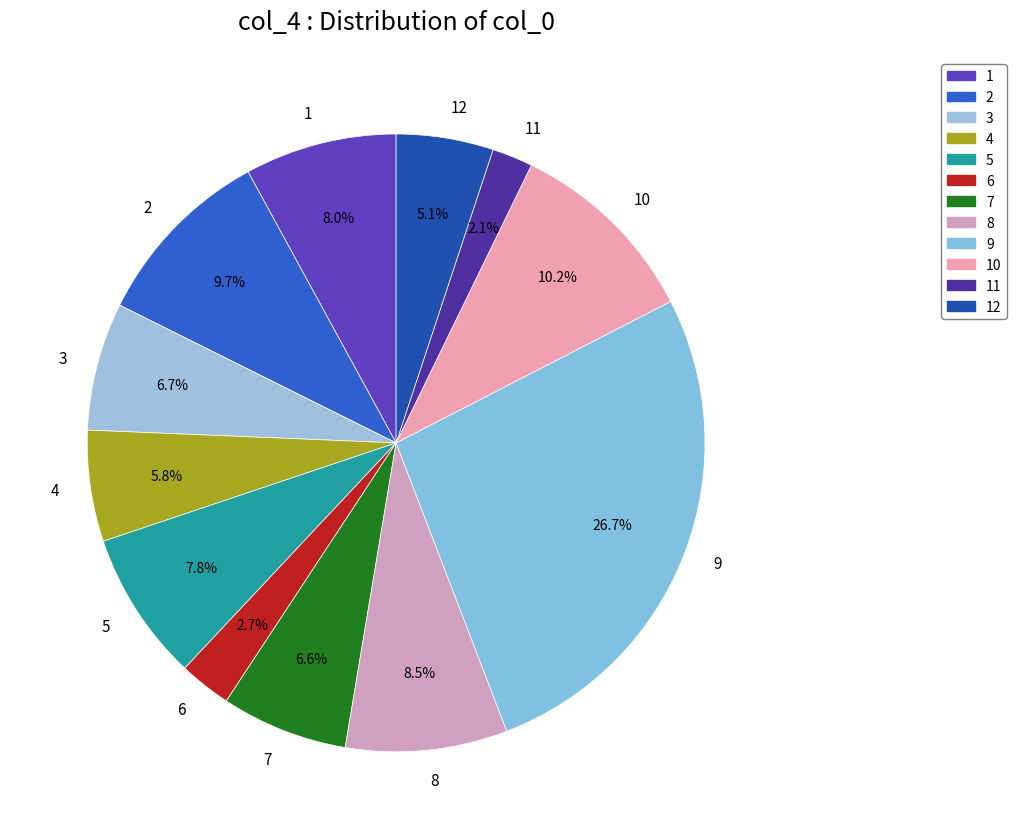

Which category has the biggest portion of the pie?

9